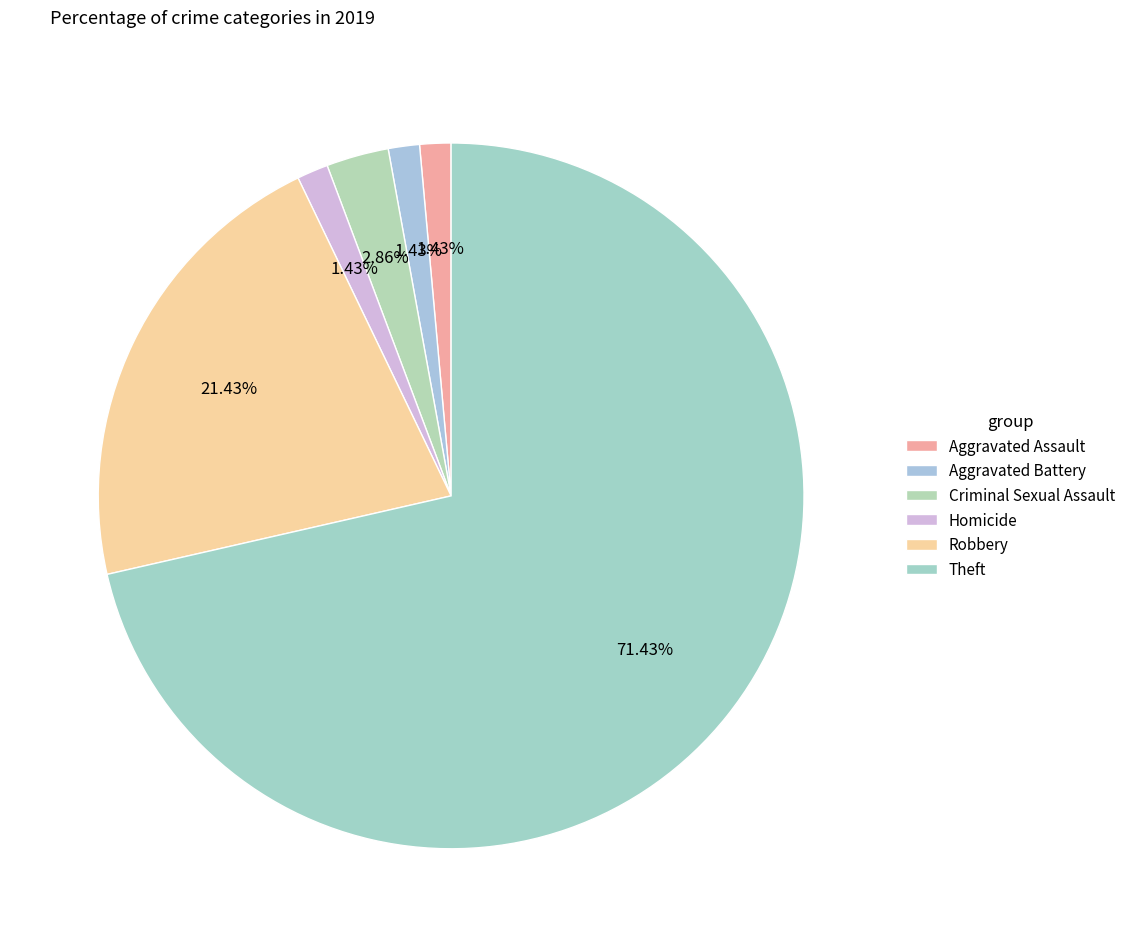

Which slice is the smallest?

Aggravated Assault